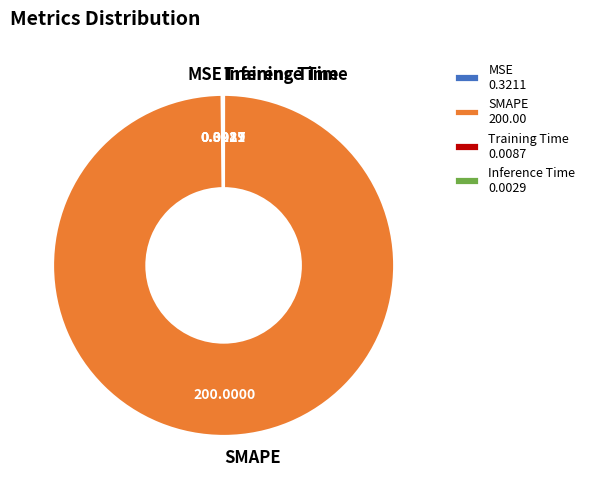

Does SMAPE account for over 50% of the chart?

Yes